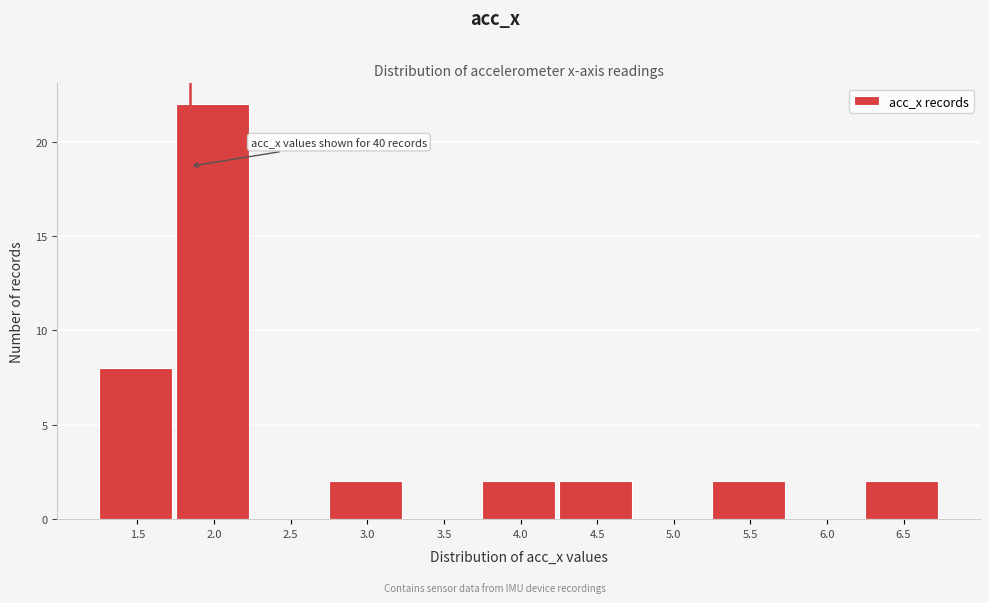

Reading left to right, transcribe all the data shown in this chart.

1.5=8	2.0=22	2.5=0	3.0=2	3.5=0	4.0=2	4.5=2	5.0=0	5.5=2	6.0=0	6.5=2